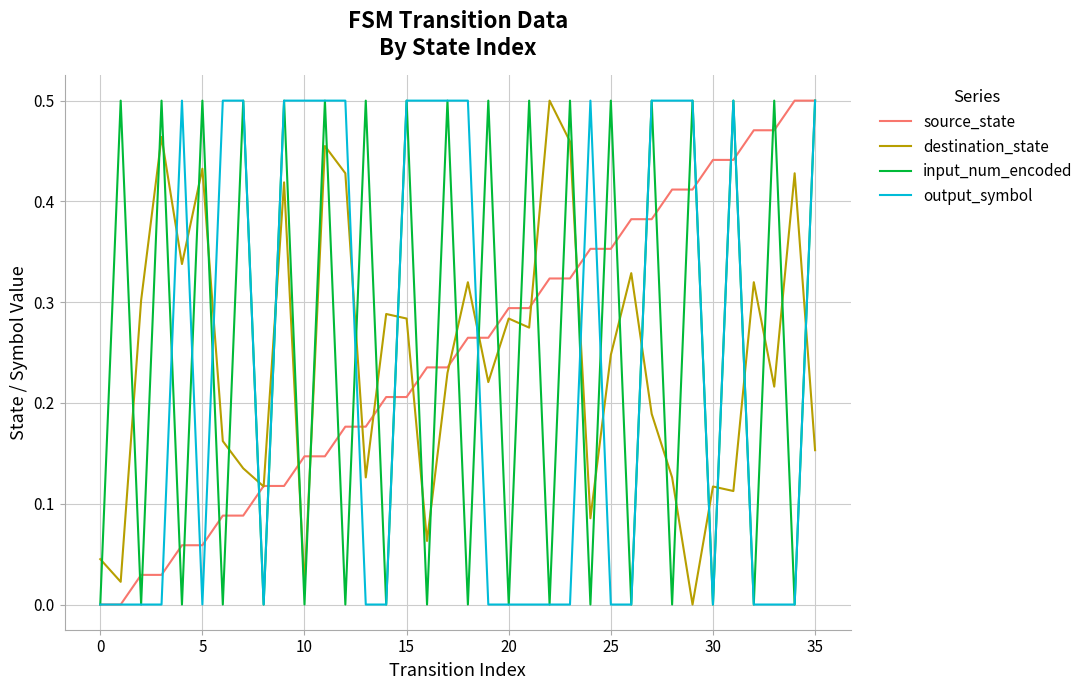

After their last crossing, which series has the higher values: destination_state or output_symbol?

output_symbol